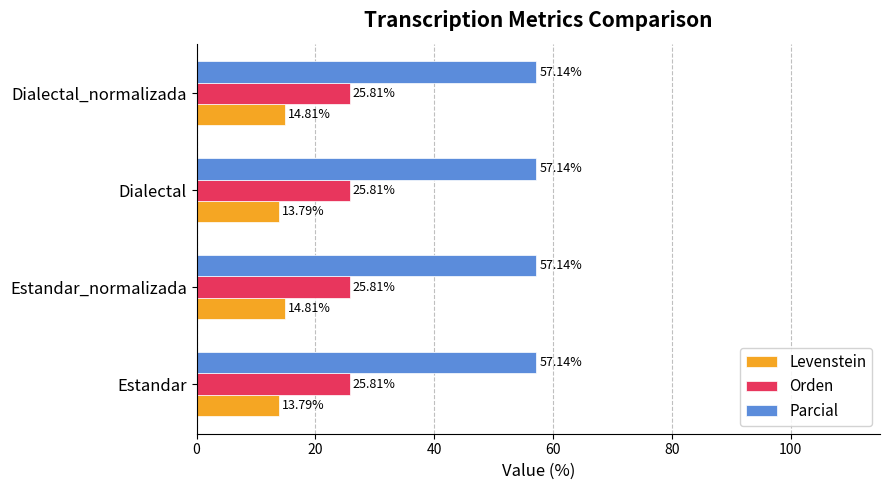

What is the sum of all Levenstein values?

57.2